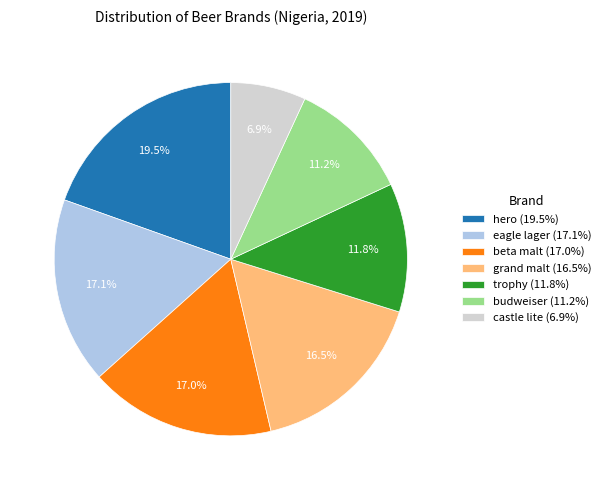

Is trophy the majority of the pie?

No